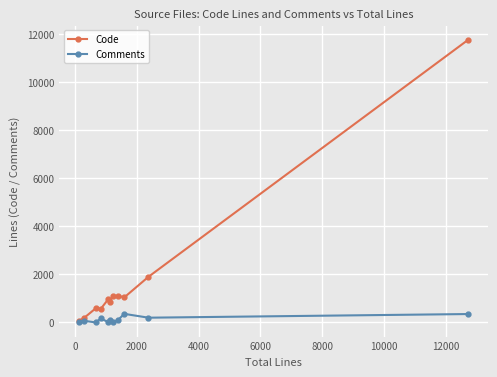

What is the difference between the second highest and second lowest values in the Comments series?

335